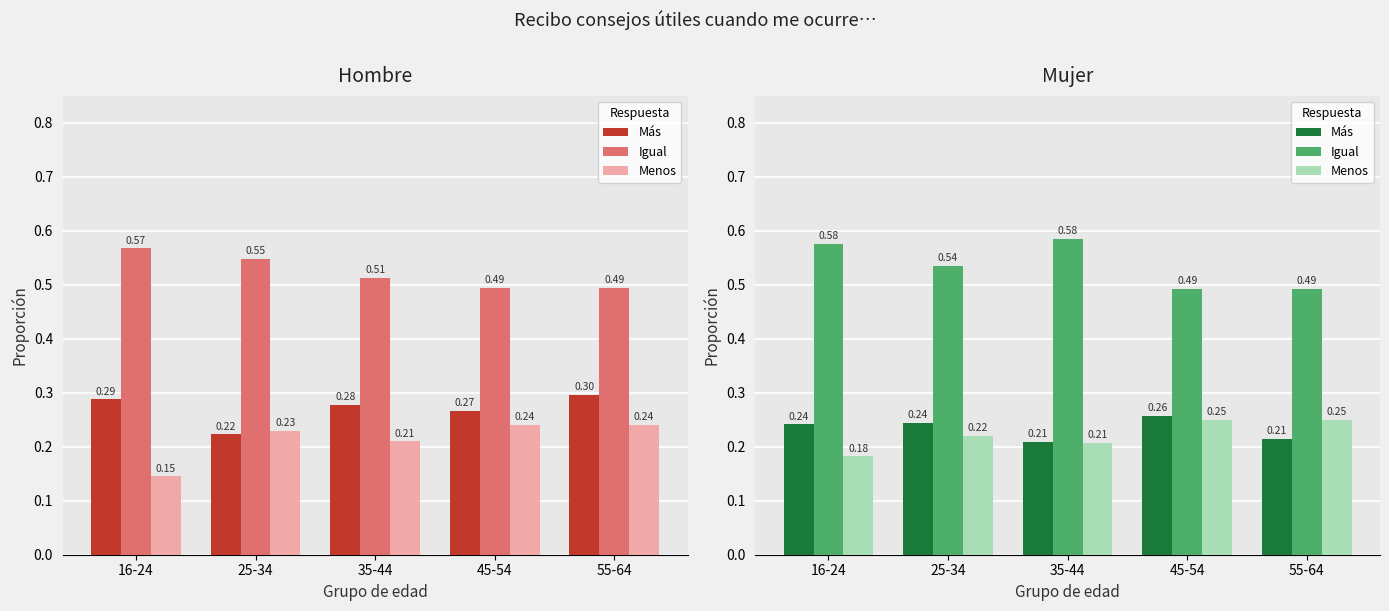

At which category does the chart reach its minimum across all series?

16-24